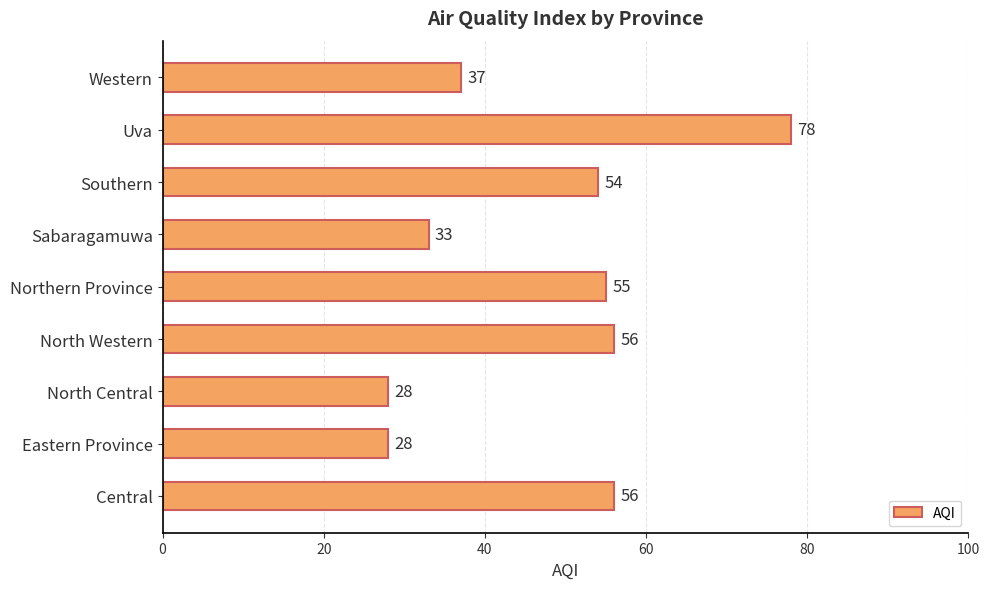

The chart shows a value of 53 at Sabaragamuwa. True or false?

False